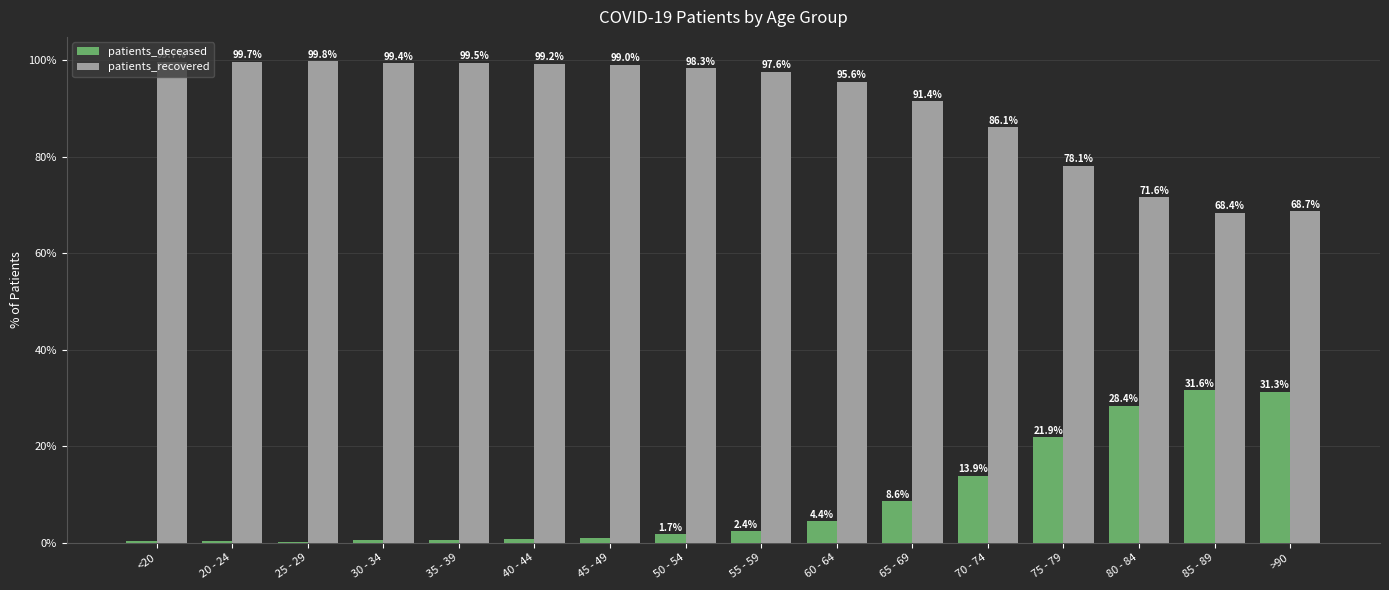

Is the value of patients_recovered at >90 greater than the value of patients_deceased at 85 - 89?

Yes